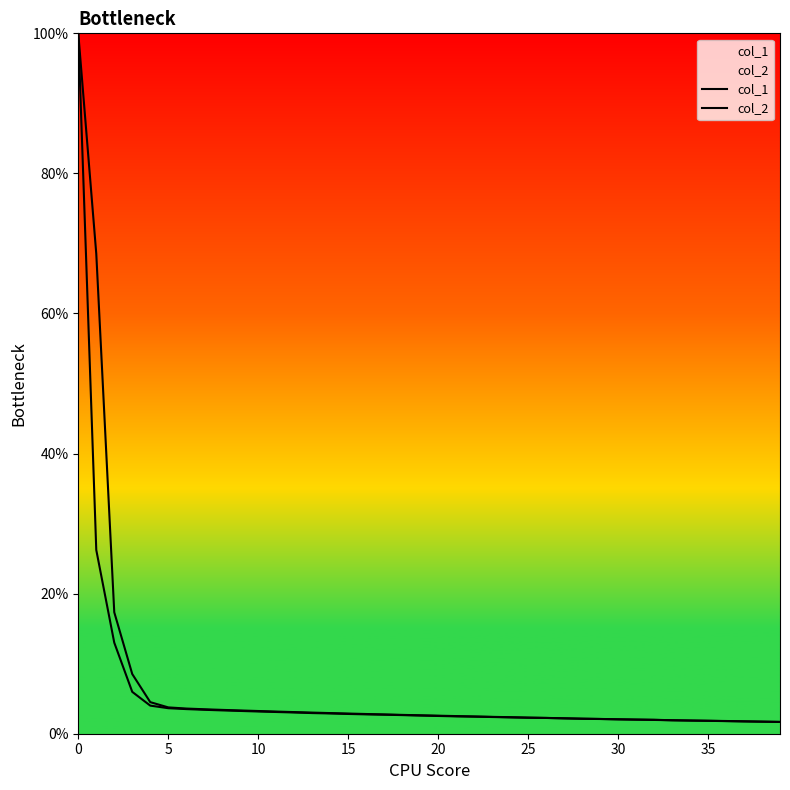

At how many categories does at least one series exceed 36?

2